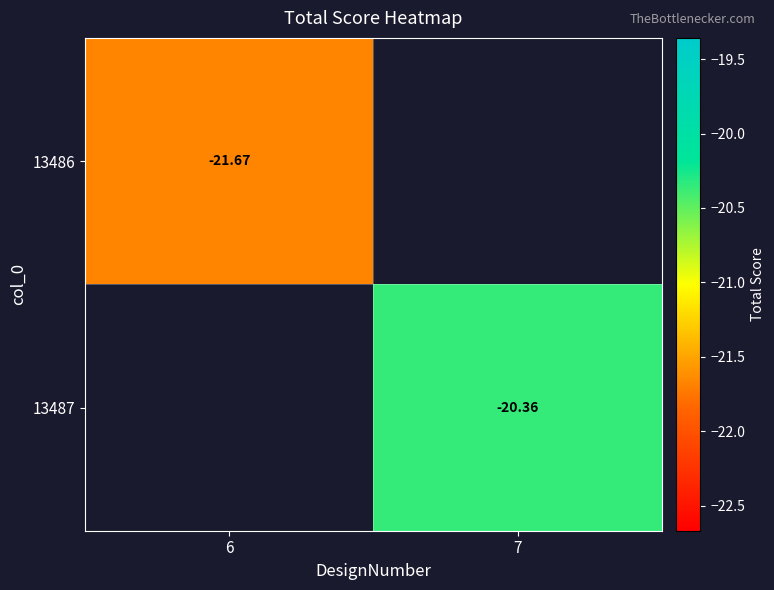

List the labels in order of 13487 value, largest first.

6, 7